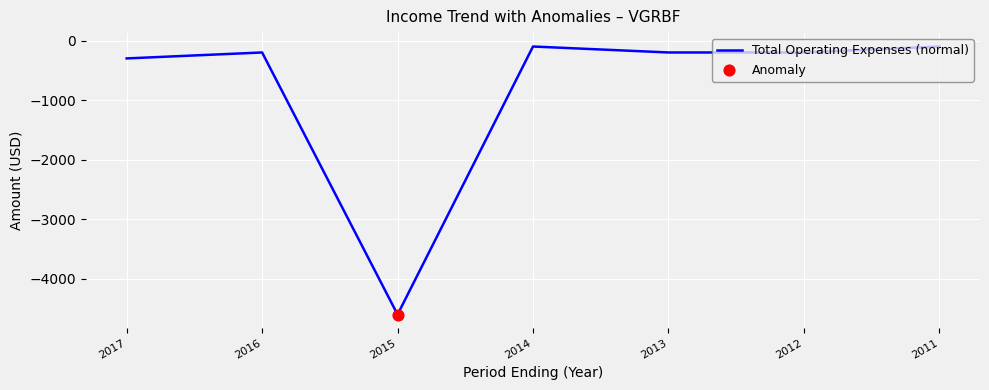

Which has a higher value, 2011 or 2013?

2011